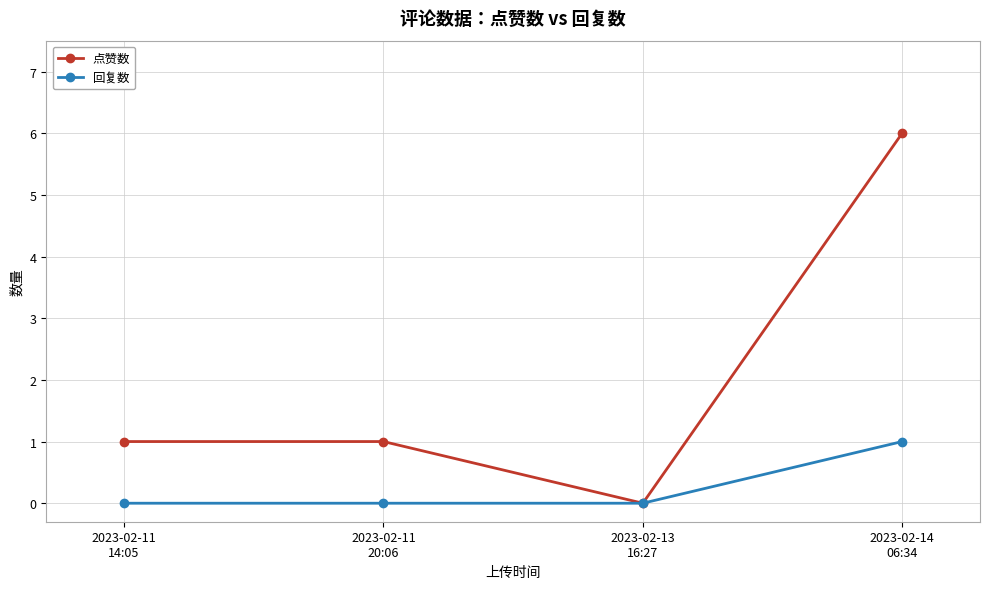

How many series are shown in this chart?

2